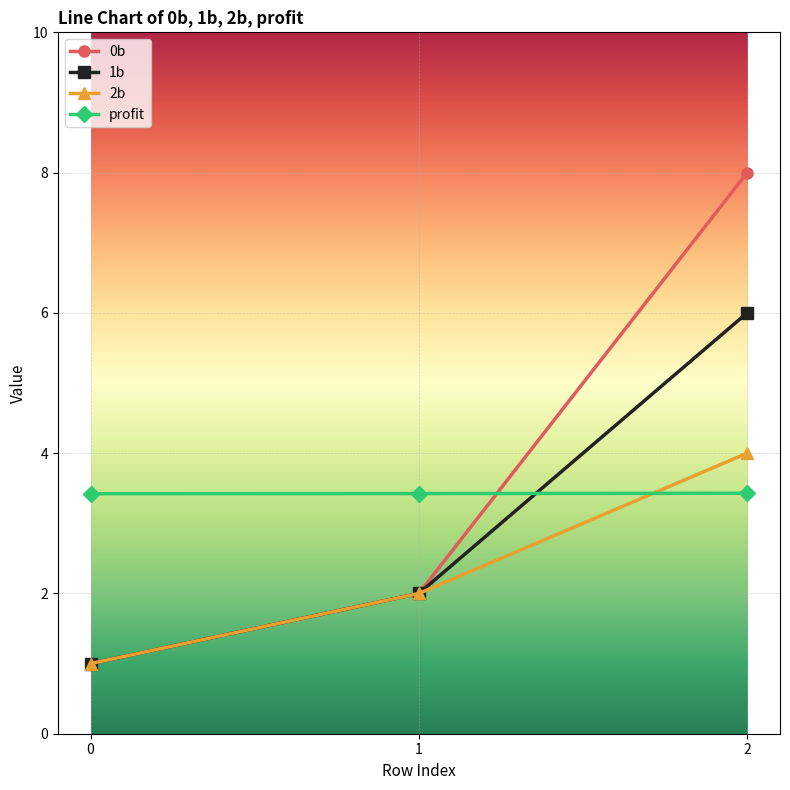

What is the sum of the 2b values at 1 and 0?

3.0